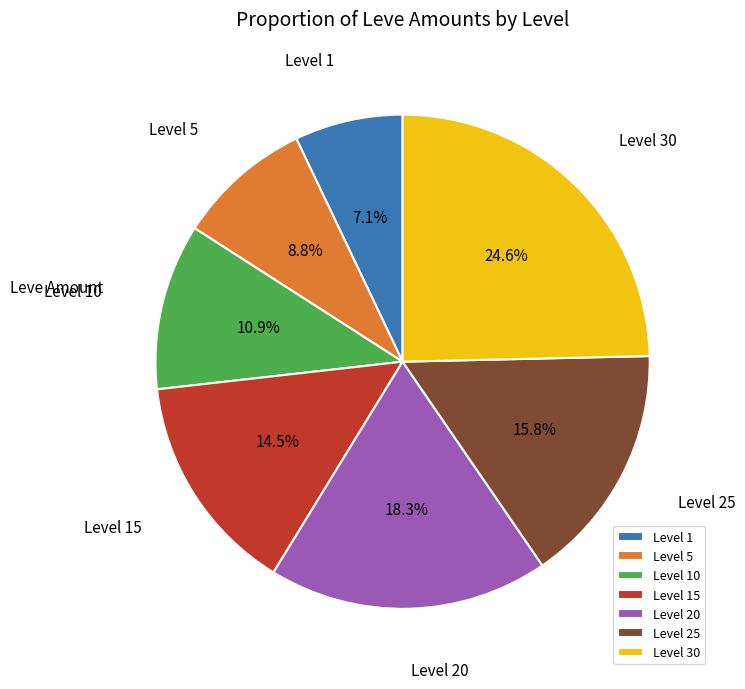

What is the smallest slice in the pie chart?

Level 1